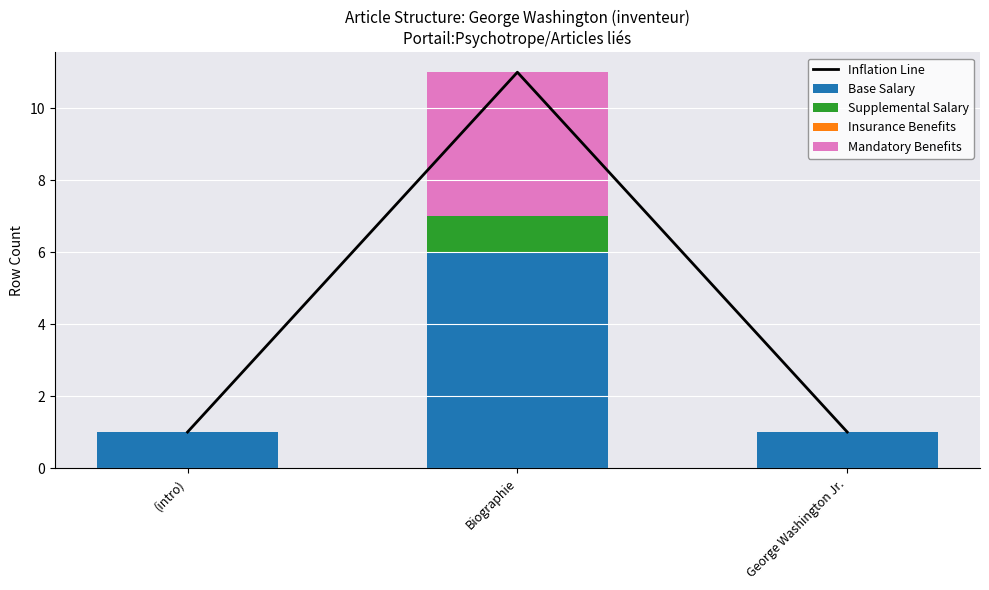

At how many categories does at least one series exceed 9?

1